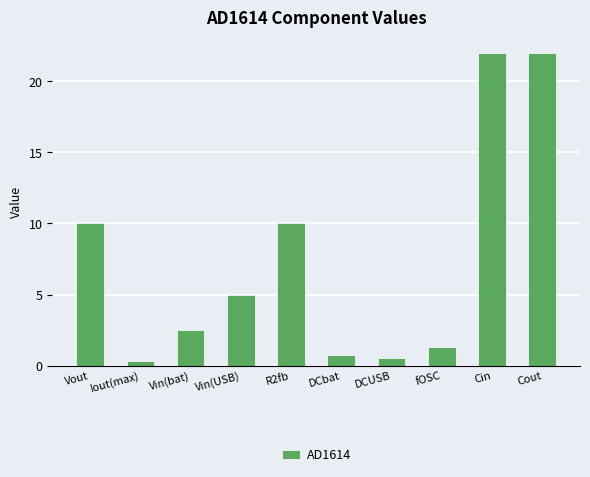

What is the change in value from R2fb to fOSC?

-8.7